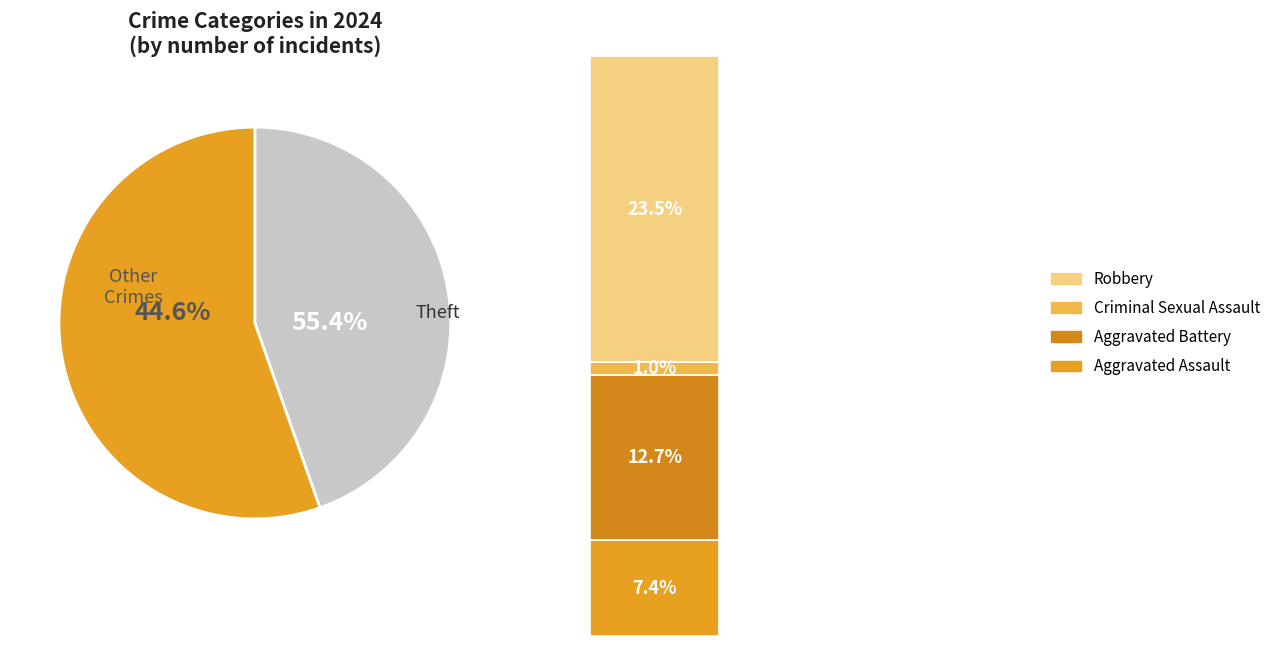

Combined, do Aggravated Assault and Criminal Sexual Assault account for over 50%?

No